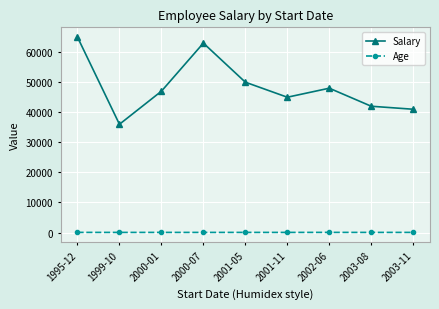

What is the difference between the maximum and minimum values in the Age series?

9